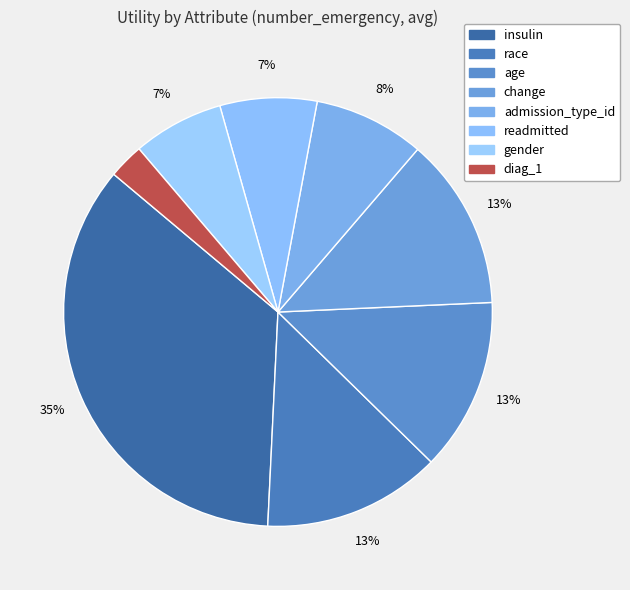

Is it true that age is 1% of the pie?

False